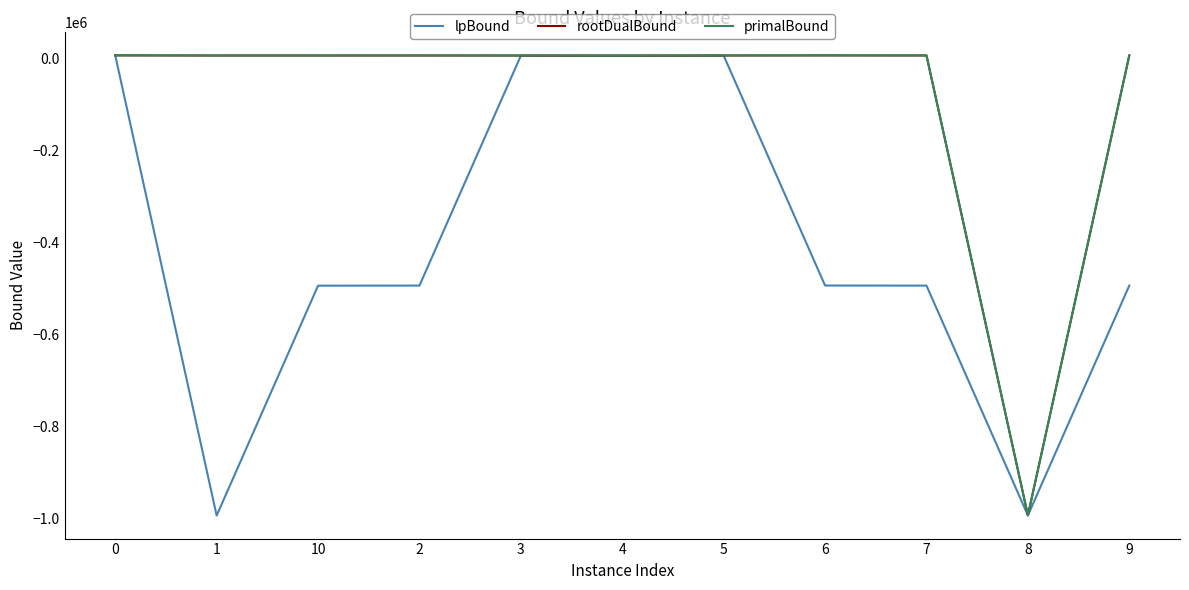

What is the difference between the rootDualBound values at 7 and 10?

90.4